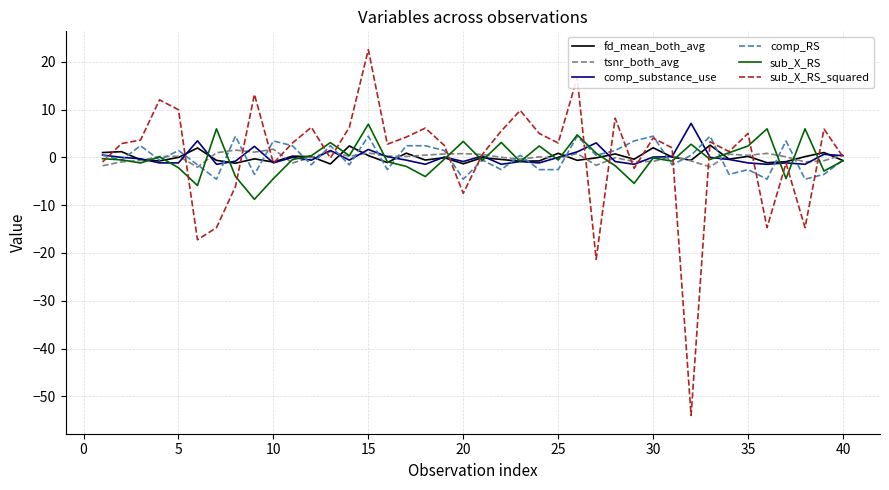

What is the greatest value displayed?

22.6